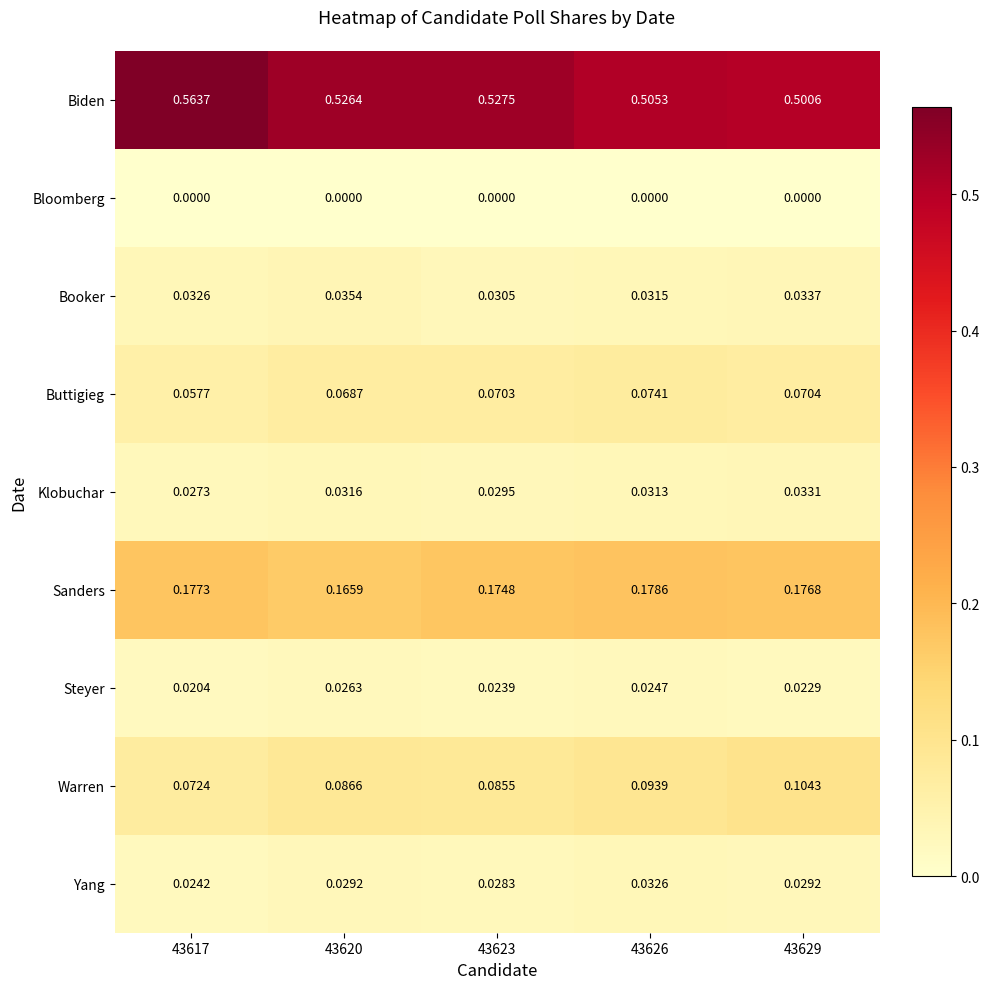

Which series has the largest total across all categories?

Biden